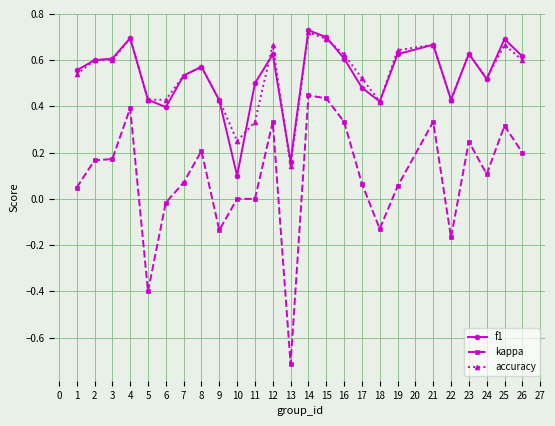

True or false: f1 has a value of 0.9 at 3.

False